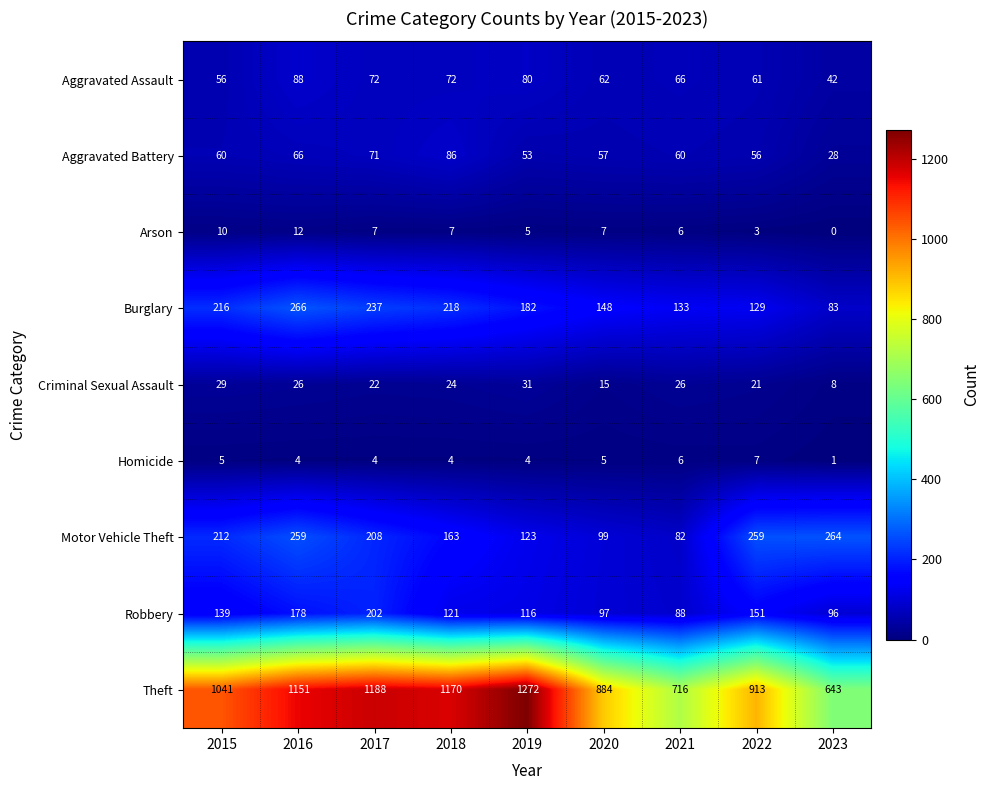

What is the total value across all series at 2016?

2050